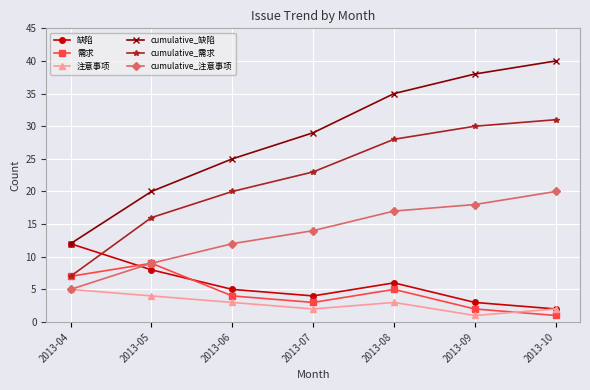

What are all the series names shown in the legend?

缺陷, 需求, 注意事项, cumulative_缺陷, cumulative_需求, cumulative_注意事项